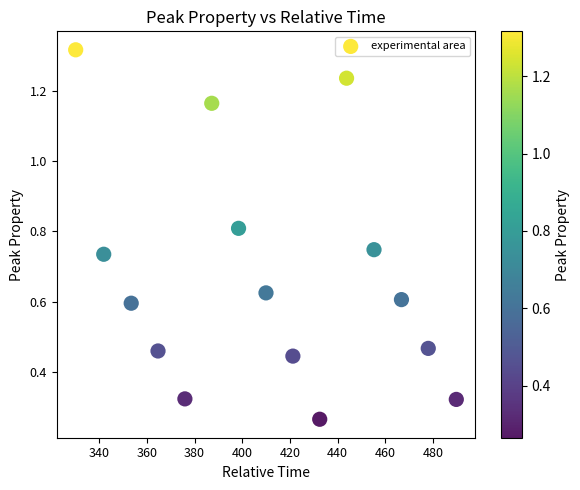

What is the range of X values (max minus min)?

159.5